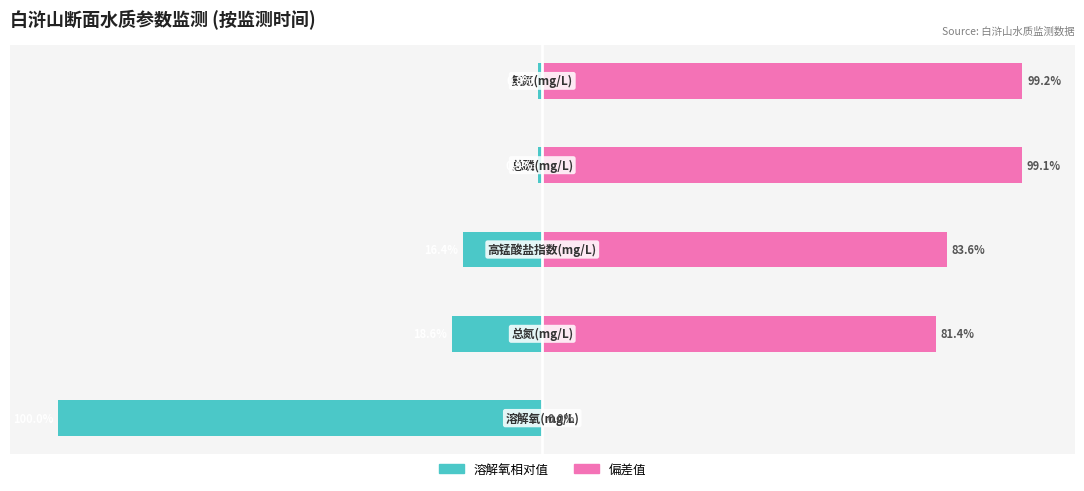

What are all the series names shown in the legend?

溶解氧相对值, 偏差值